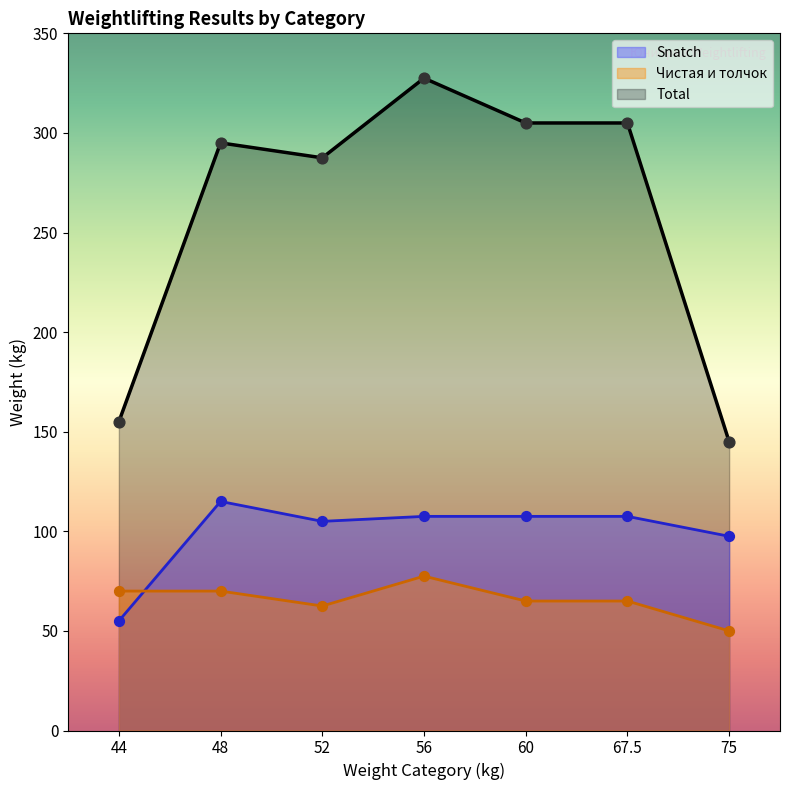

At how many categories does at least one series exceed 125?

7